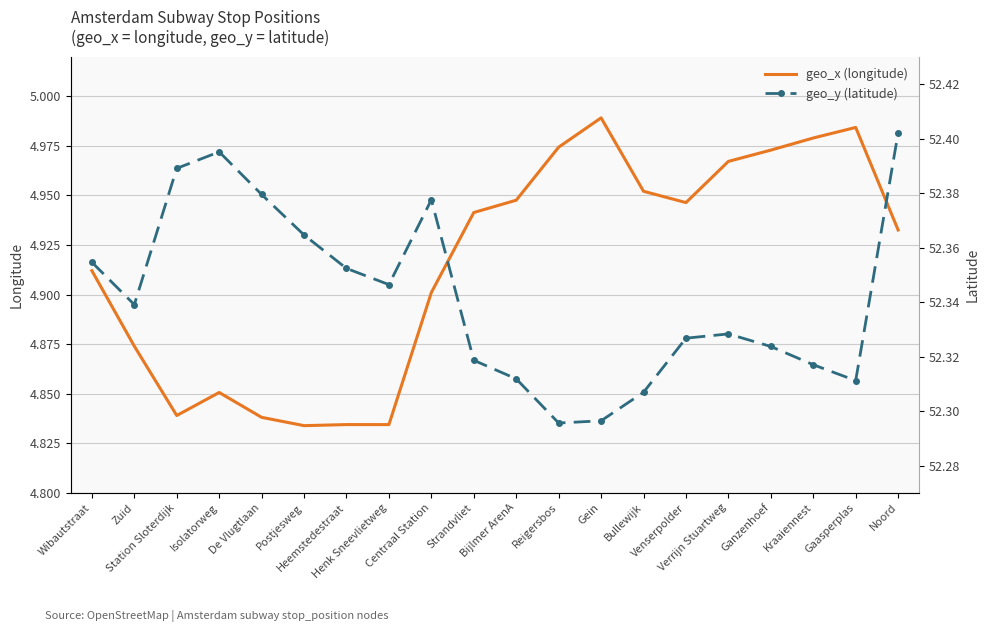

What position from the left is Henk Sneevlietweg?

8